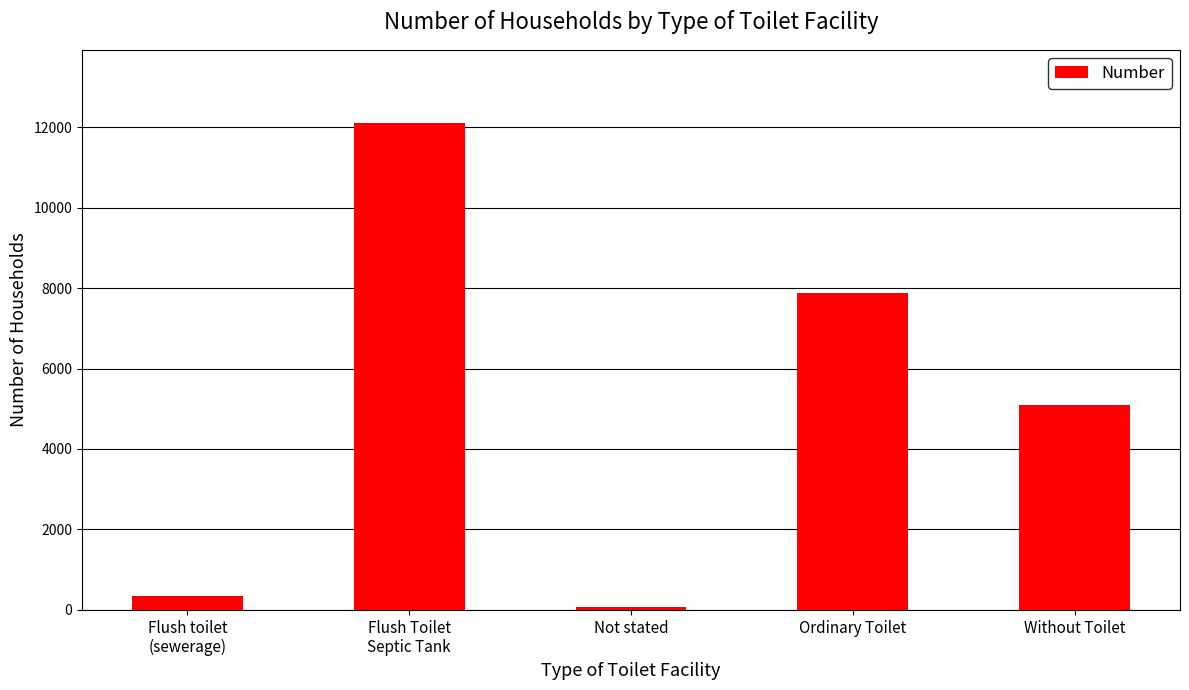

What is the label of the 2nd bar from the left?

Flush Toilet
Septic Tank